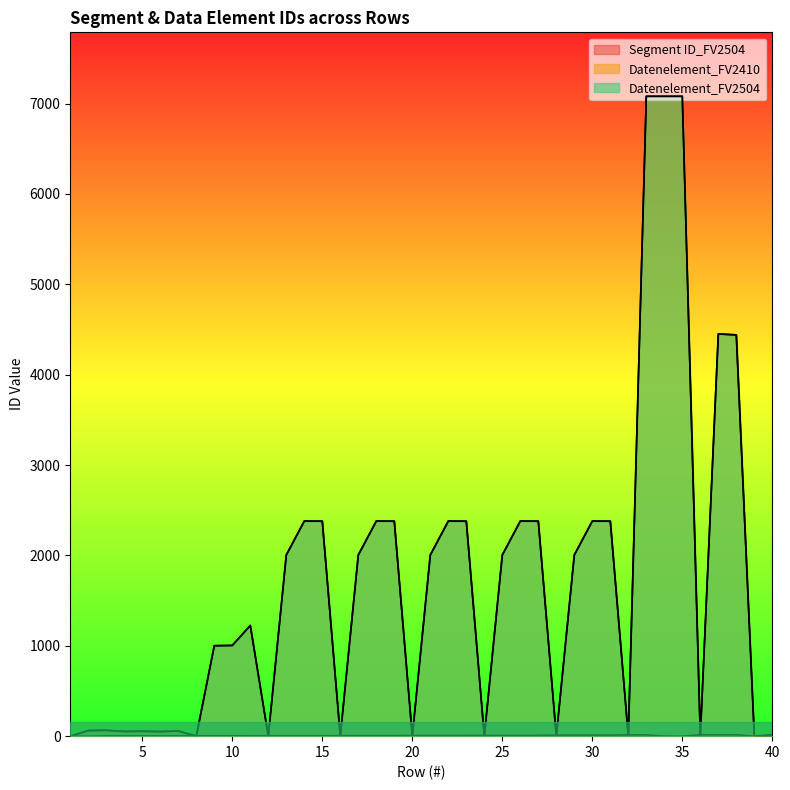

The value of Datenelement_FV2410 at 32 is 0. True or false?

True